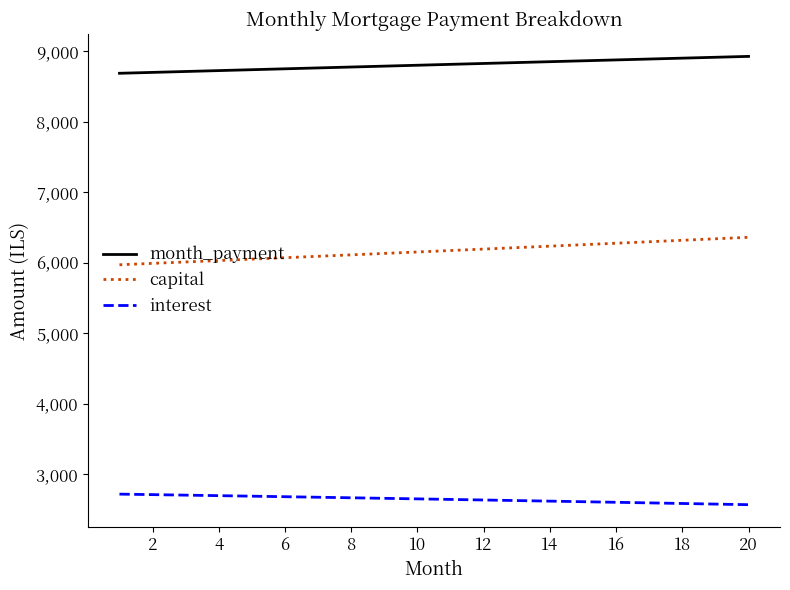

What is the smallest value displayed?

2567.3